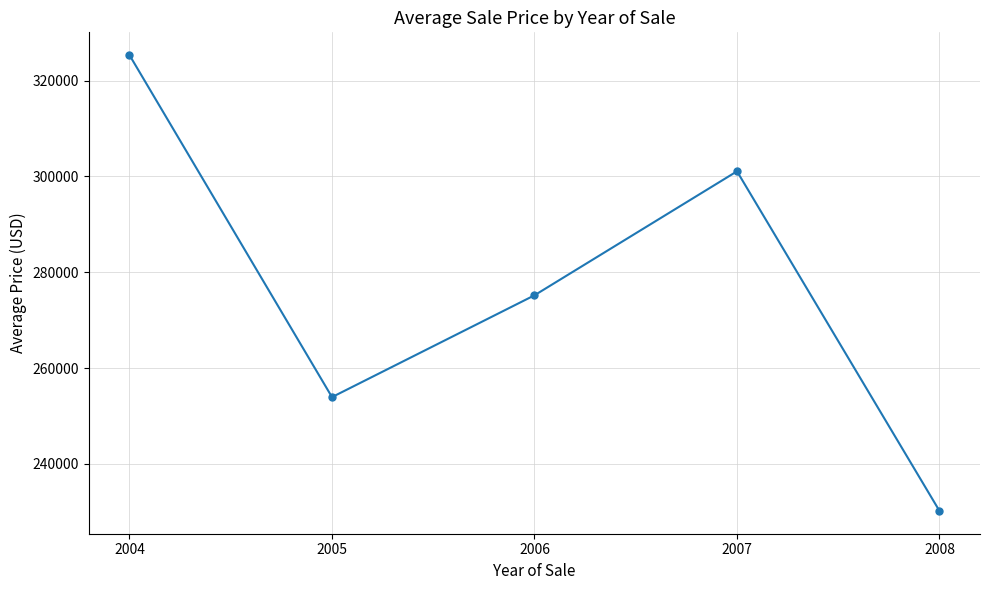

Is it true that the value at 2008 is 51629.5?

False